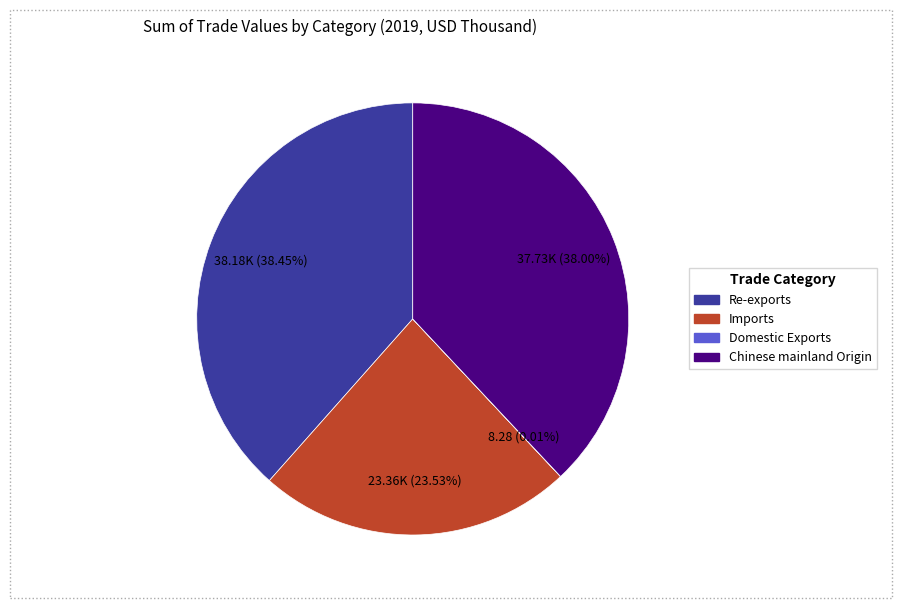

To the nearest percent, what is the difference between the largest and smallest slice percentages?

38%